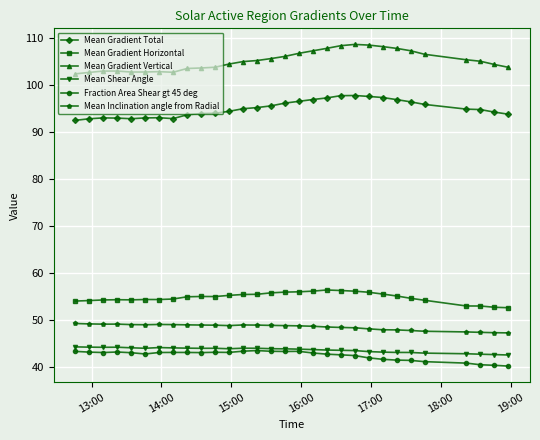

What is the smallest value displayed?

40.2